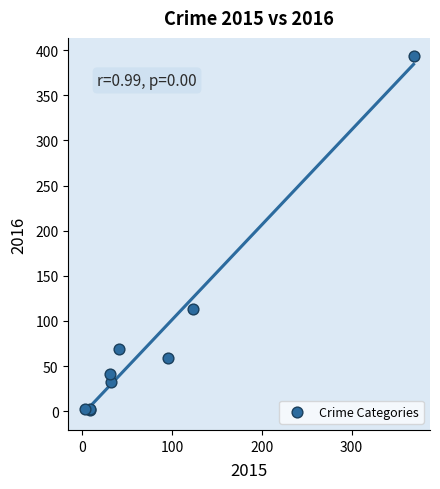

What Y value in the scatter plot is closest to 197?

113